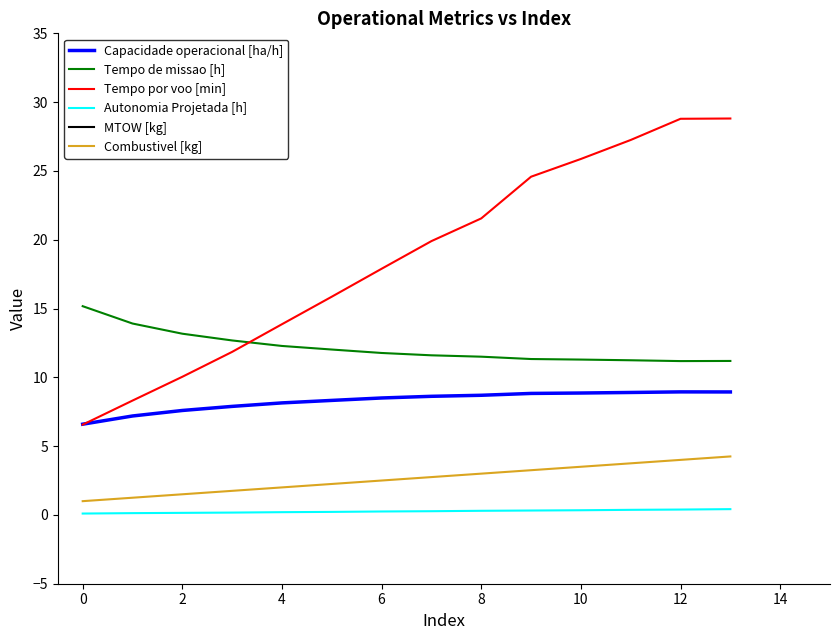

Rank the series by their maximum value, from lowest to highest.

Autonomia Projetada [h], Combustivel [kg], Capacidade operacional [ha/h], Tempo de missao [h], Tempo por voo [min], MTOW [kg]